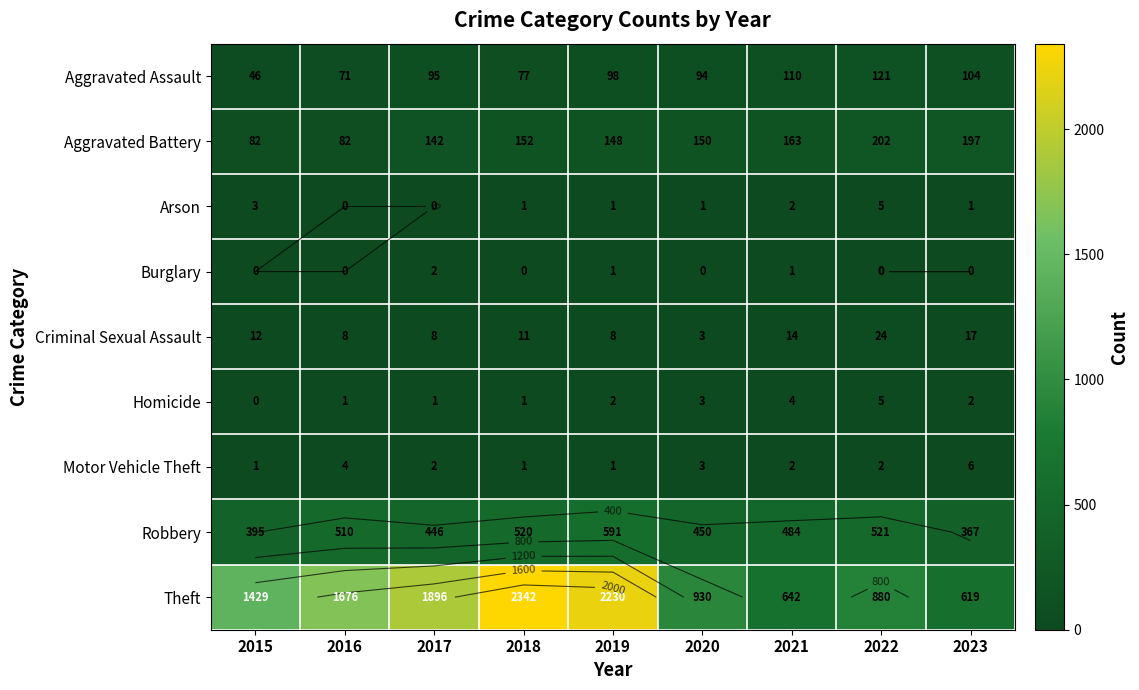

What is the sum of all Theft values?

12644